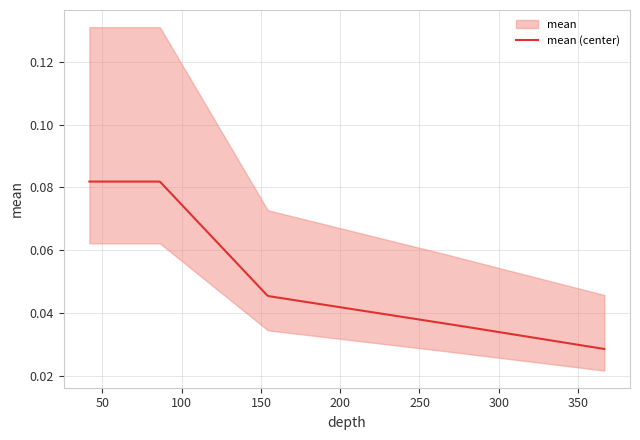

List the labels in order of value, largest first.

41.7874396135266, 86.2318840579709, 154.317632850241, 265.942028985507, 366.545893719806